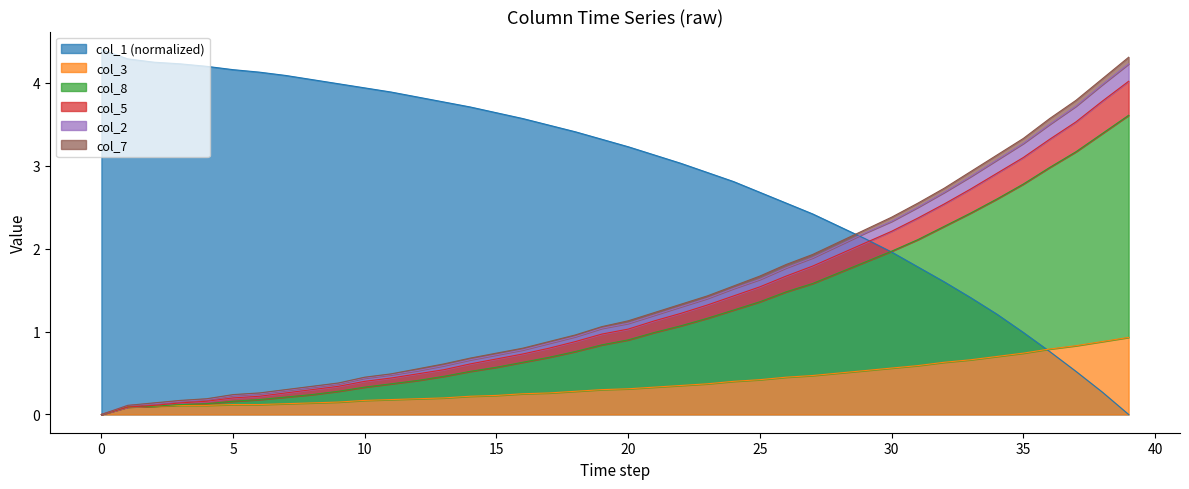

How many categories are shown in the chart?

40